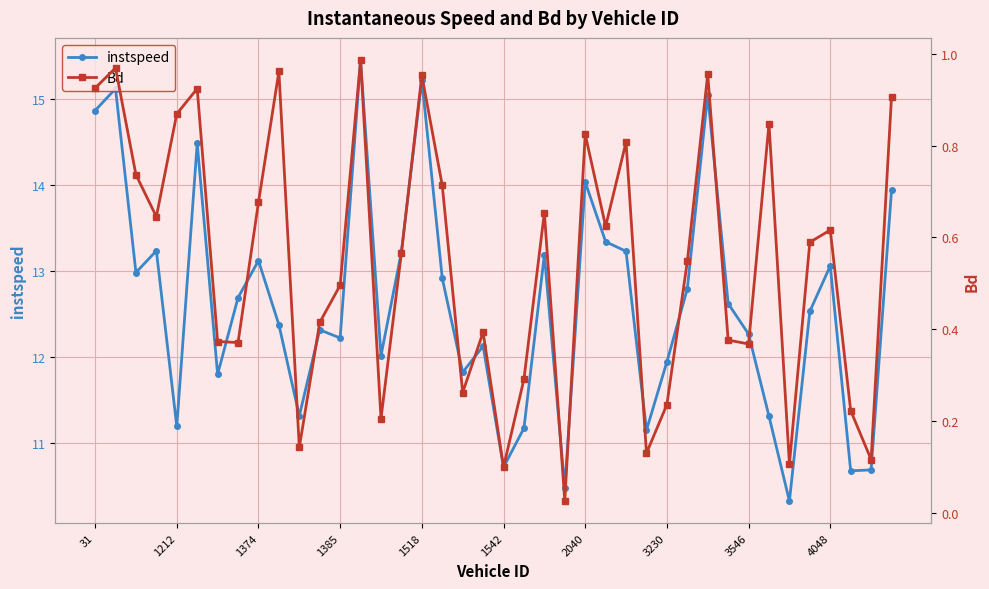

True or false: instspeed has more than 1 points higher than both neighbors.

True